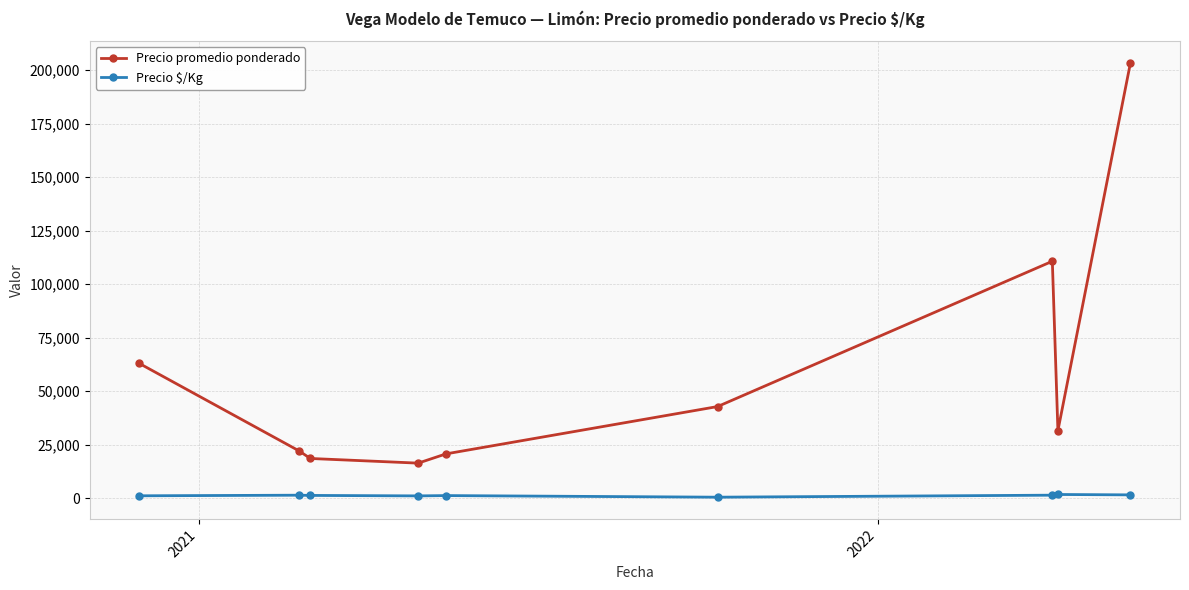

What is the highest value of the Precio $/Kg series?

1667.7